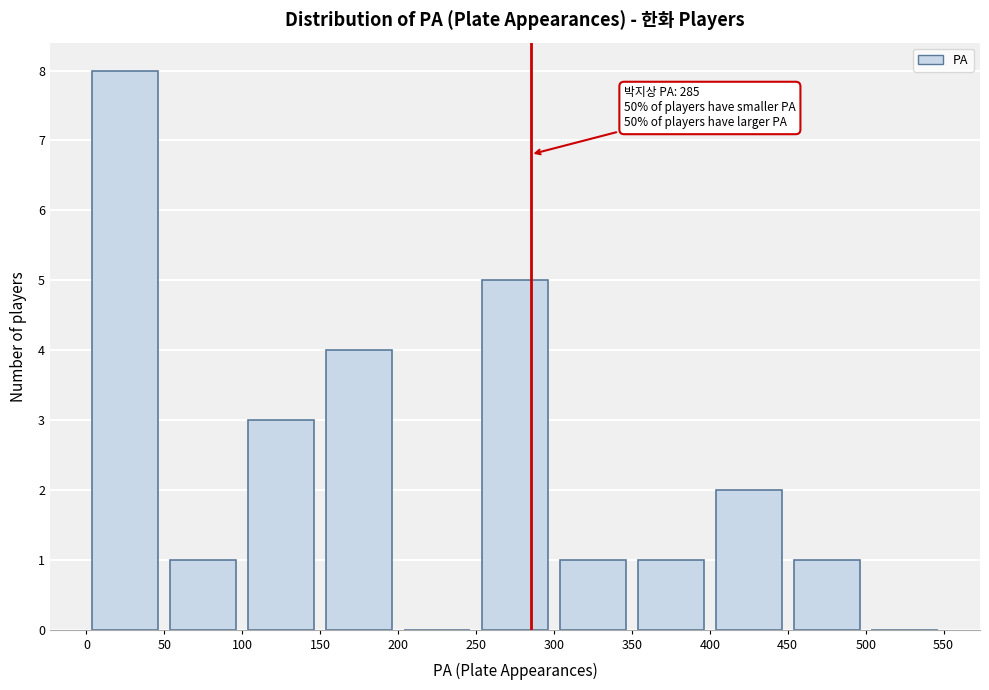

Which range on the x-axis has the tallest bar?

0 to 50